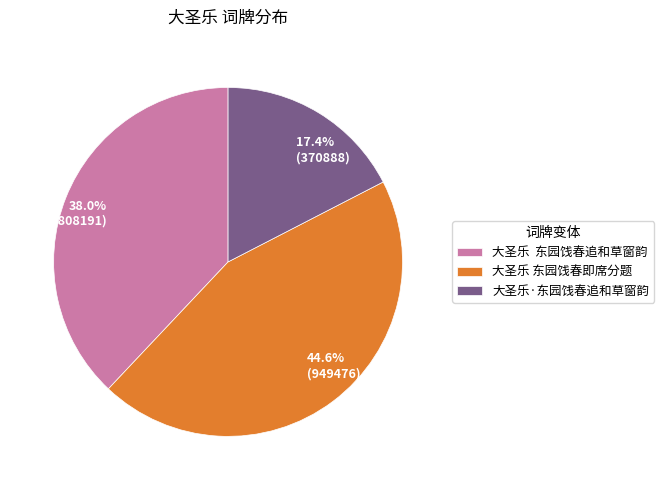

Rank the categories by value from lowest to highest.

大圣乐·东园饯春追和草窗韵, 大圣乐 东园饯春追和草窗韵, 大圣乐 东园饯春即席分题